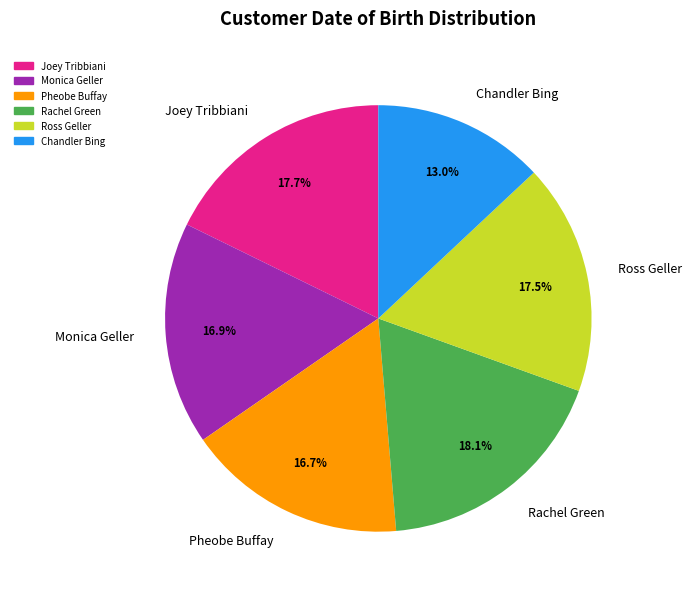

Which has a higher value, Rachel Green or Chandler Bing?

Rachel Green